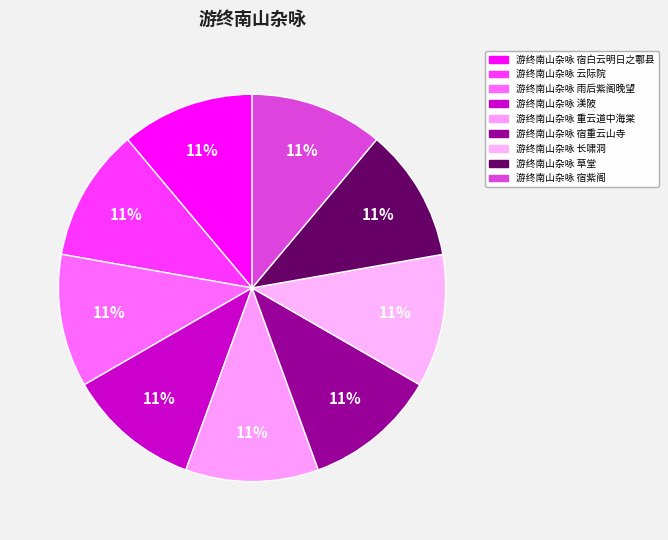

Rank the categories by value from lowest to highest.

游终南山杂咏 草堂, 游终南山杂咏 宿紫阁, 游终南山杂咏 雨后紫阁晚望, 游终南山杂咏 云际院, 游终南山杂咏 长啸洞, 游终南山杂咏 宿重云山寺, 游终南山杂咏 重云道中海棠, 游终南山杂咏 宿白云明日之鄠县, 游终南山杂咏 渼陂